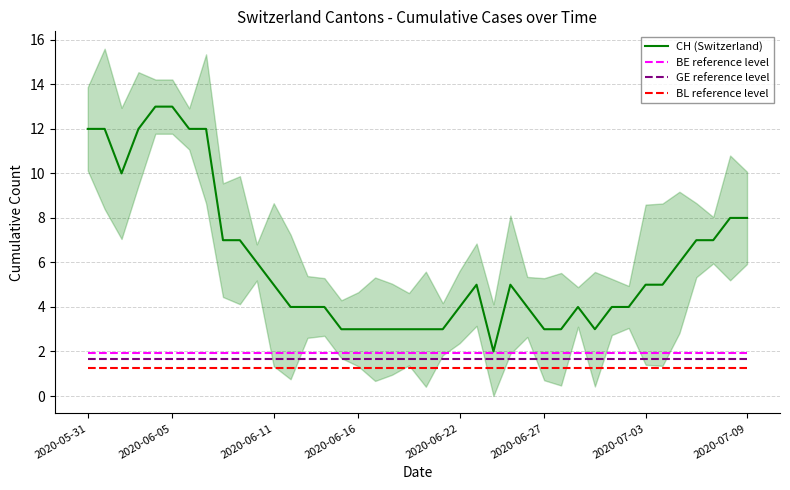

True or false: GE reference level and BL reference level intersect in this chart.

False